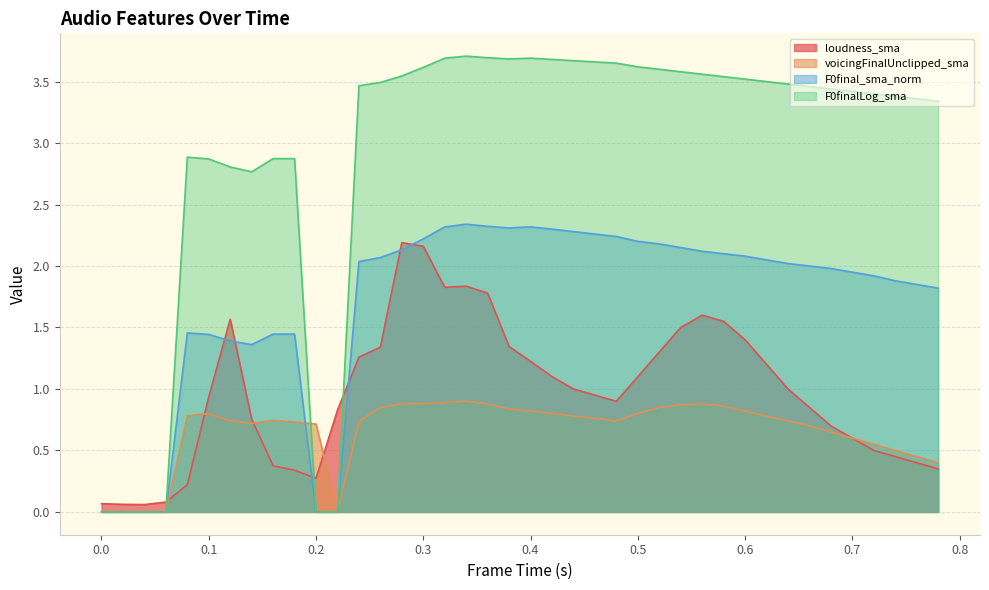

What is the label of the 25th point from the left?

0.48